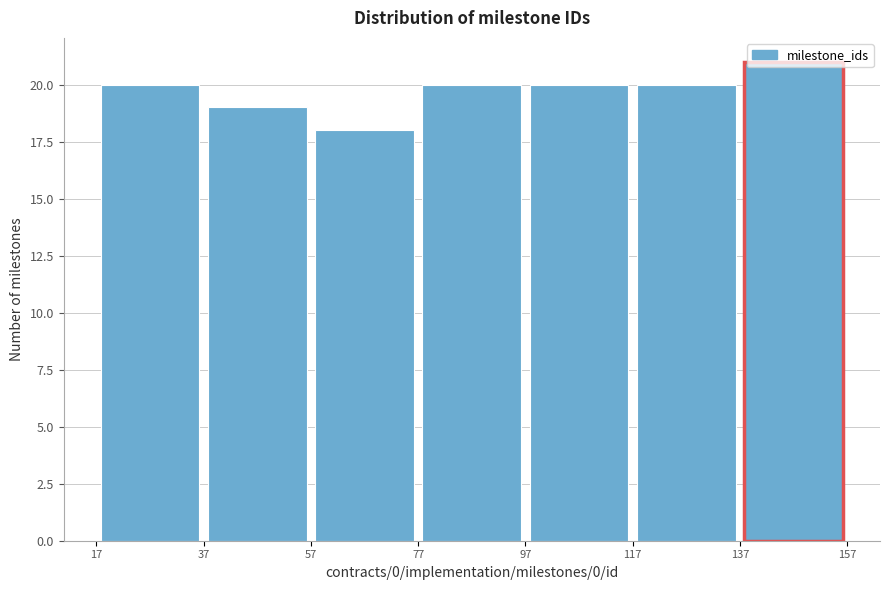

Over which range of the x-axis is the bar tallest?

137 to 157